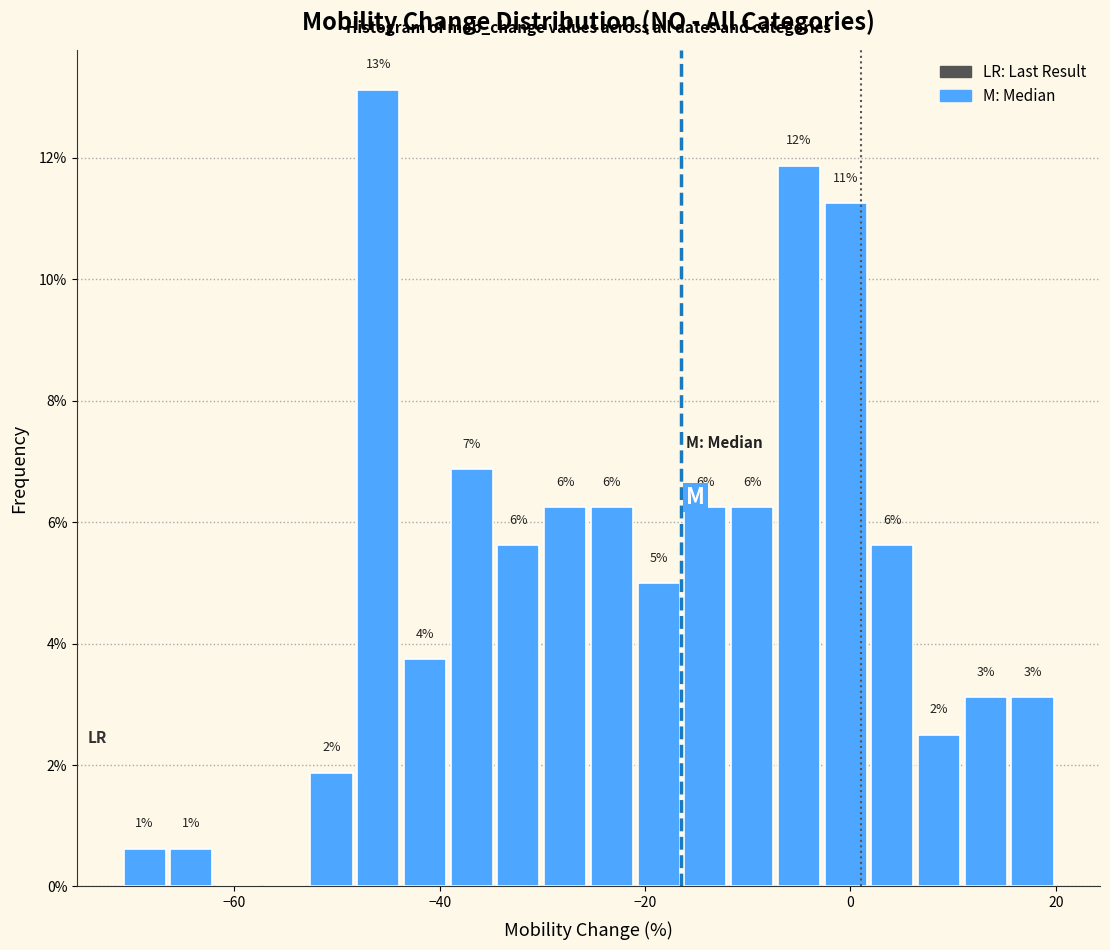

Around what value on the x-axis is the tallest bar? Give the approximate position of its centre, as read against the axis.

-46